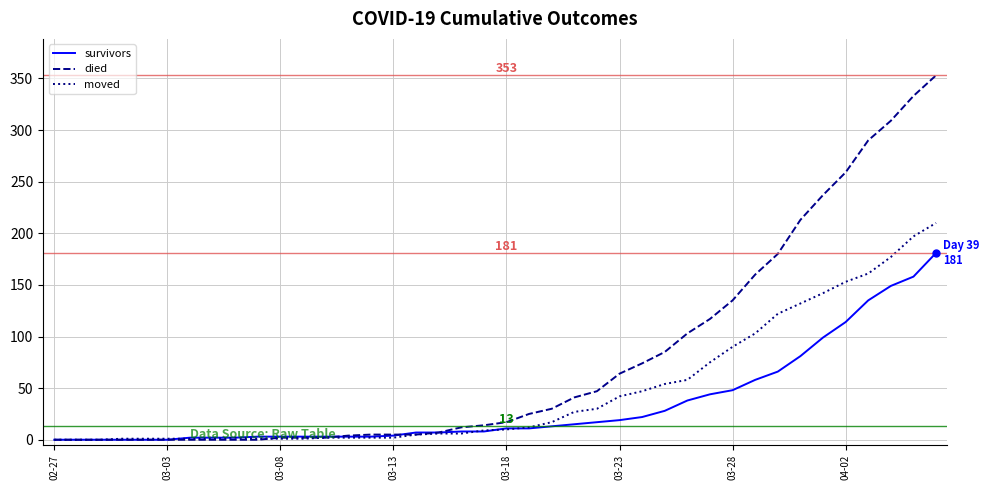

What is the average value of the died series?

78